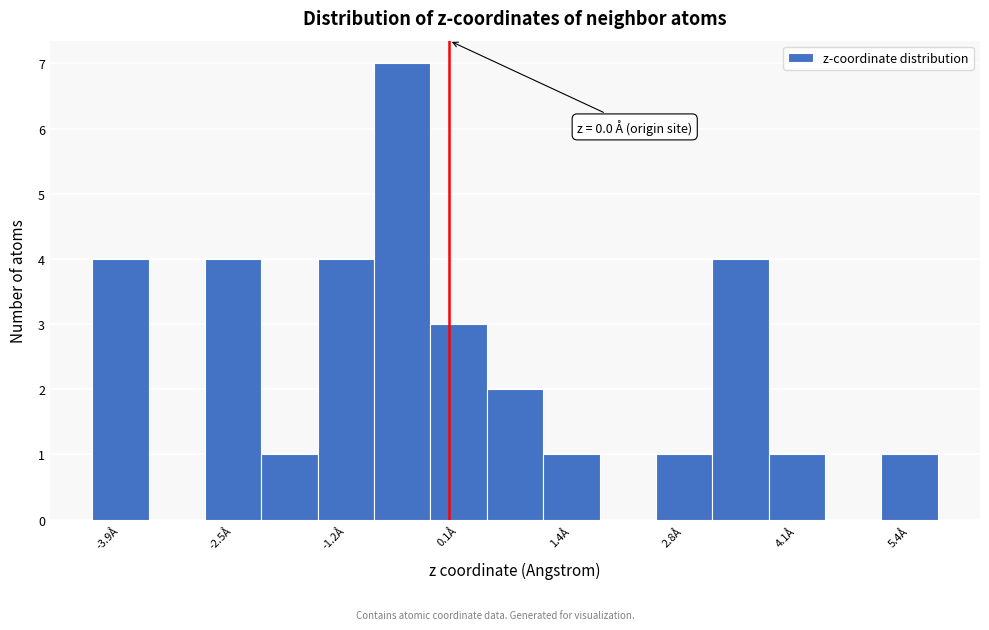

Read against the x-axis, roughly where is the centre of the tallest bar?

-0.6